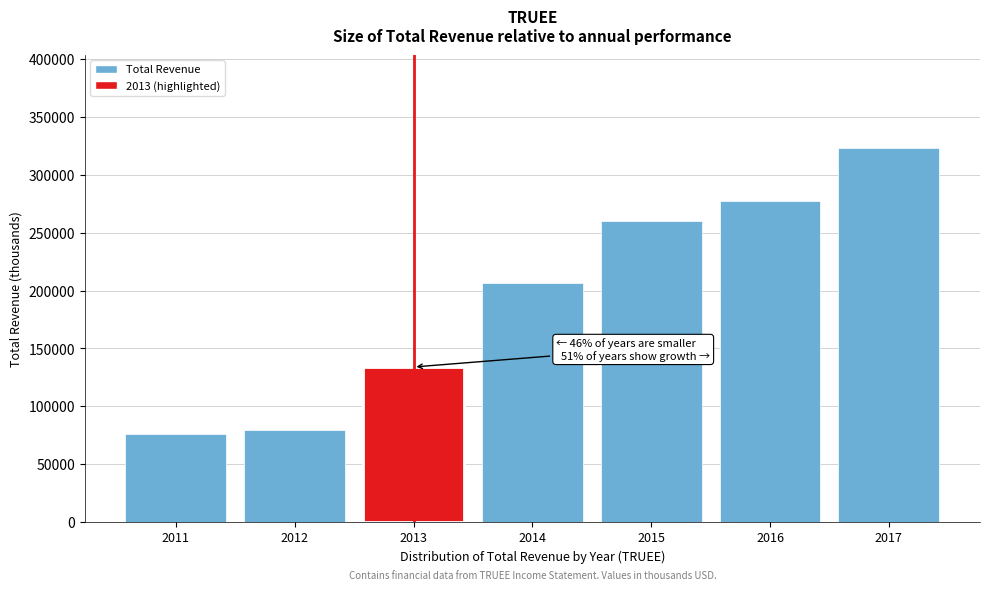

Reading left to right, what are all the values shown in this chart?

2011=76300	2012=79900	2013=134000	2014=206600	2015=259800	2016=277500	2017=323100